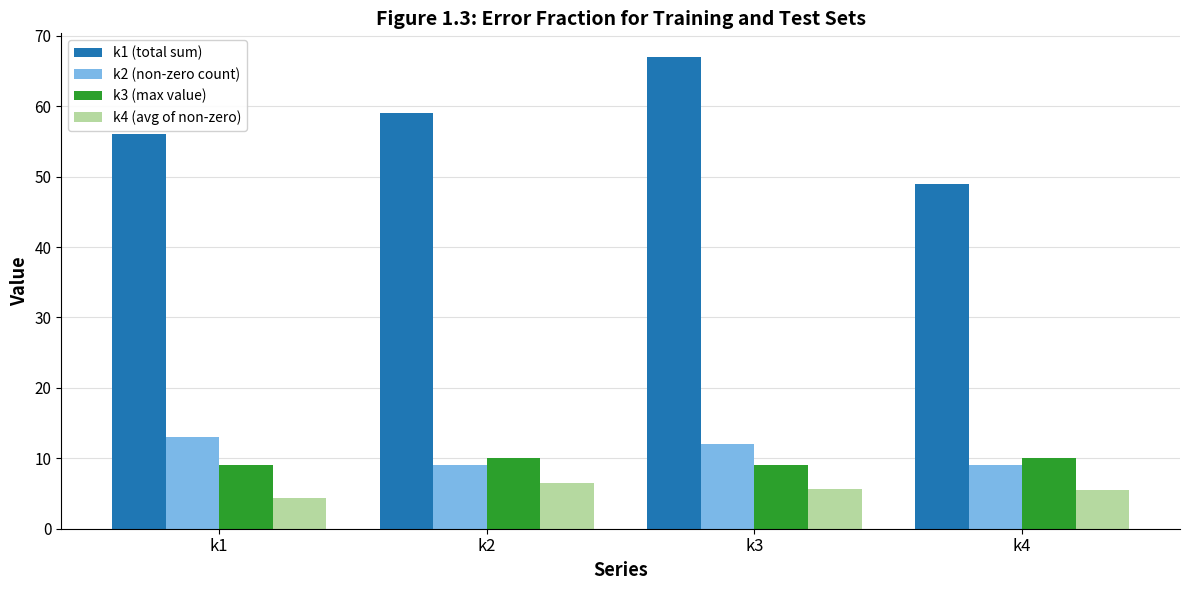

The k3 (max value) series shows 9.0 at k3. True or false?

True